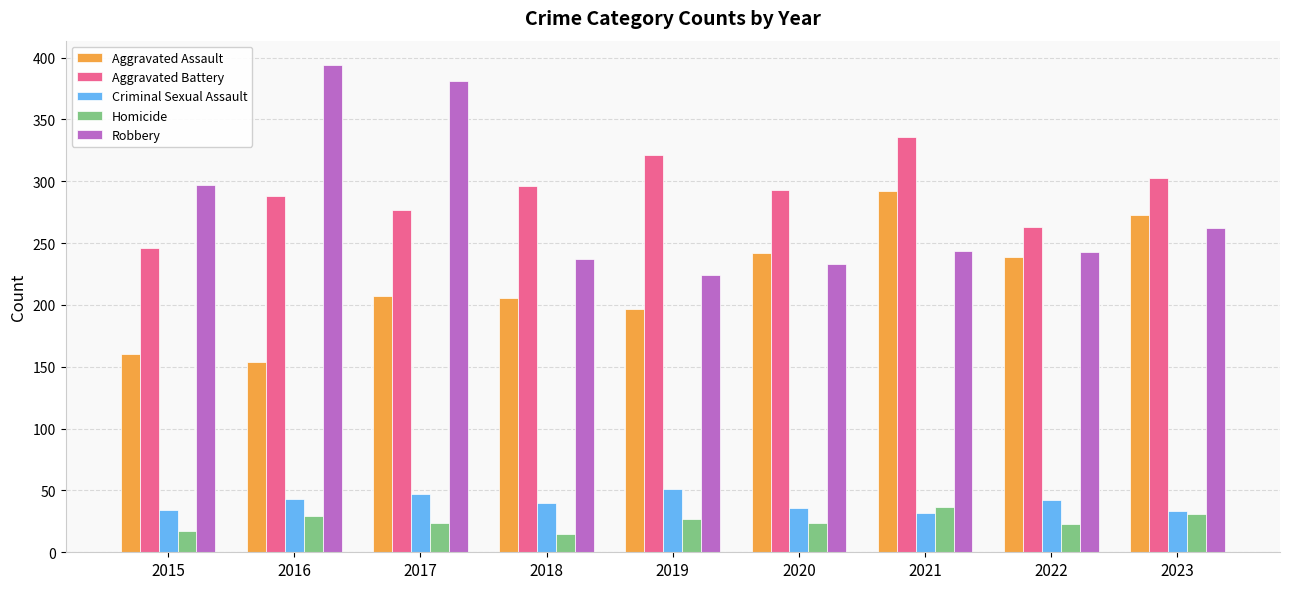

What are all the series names shown in the legend?

Aggravated Assault, Aggravated Battery, Criminal Sexual Assault, Homicide, Robbery